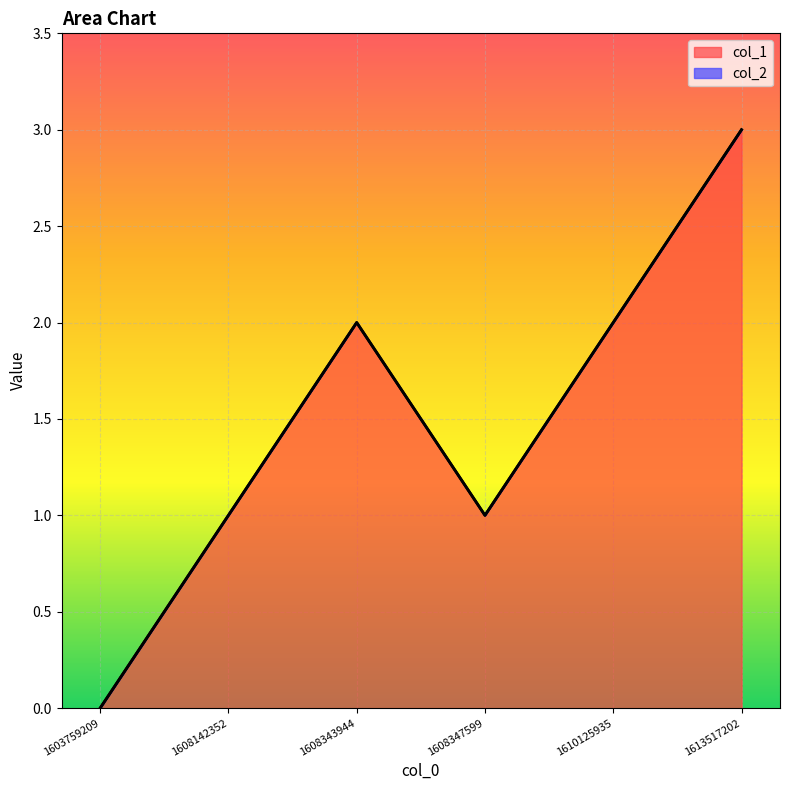

Reading left to right, list all the values displayed in this chart.

1603759209=0	1608142352=1	1608343944=2	1608347599=1	1610125935=2	1613517202=3